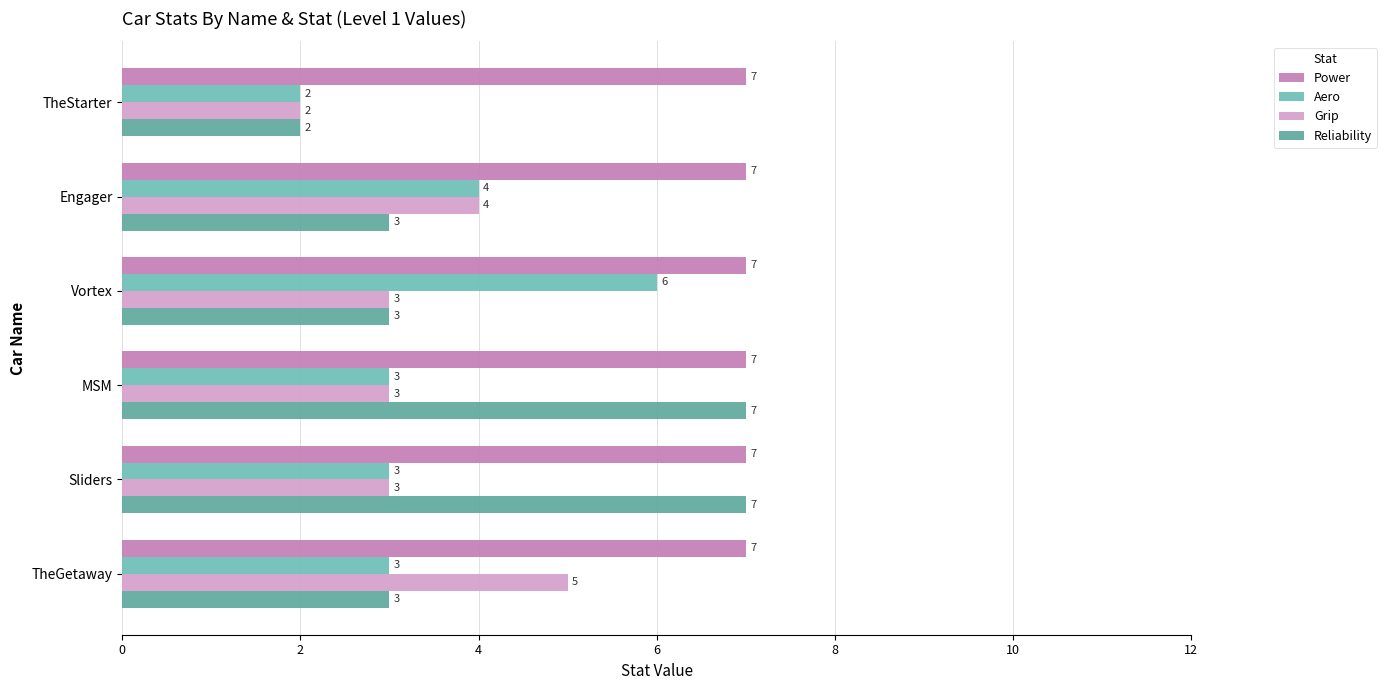

Count the number of categories in the chart.

6